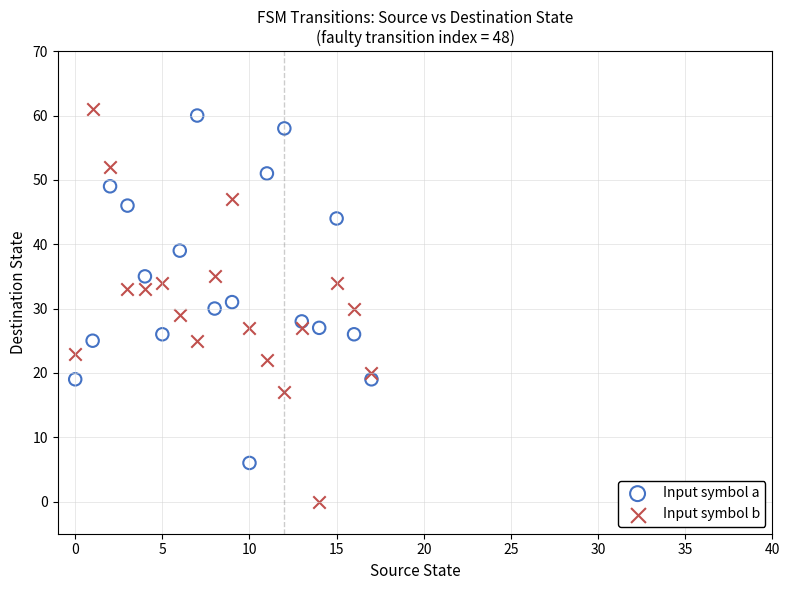

Which series has the largest Y range (max minus min)?

Input symbol b